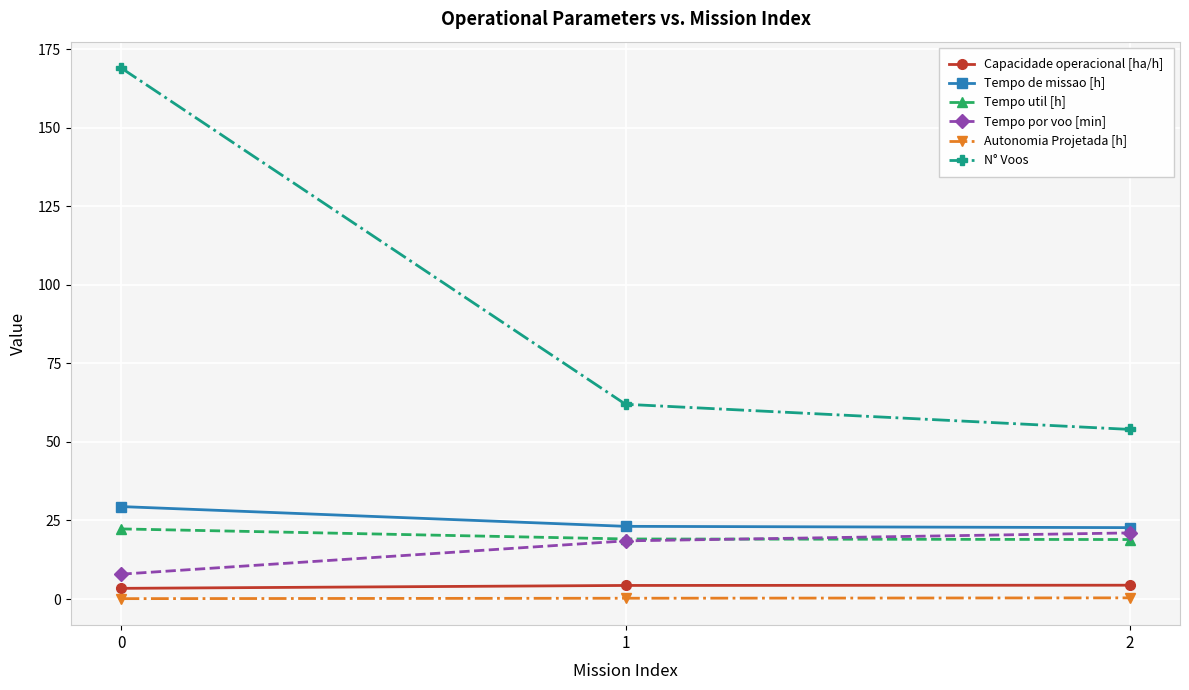

Which series has the widest spread of values?

N° Voos